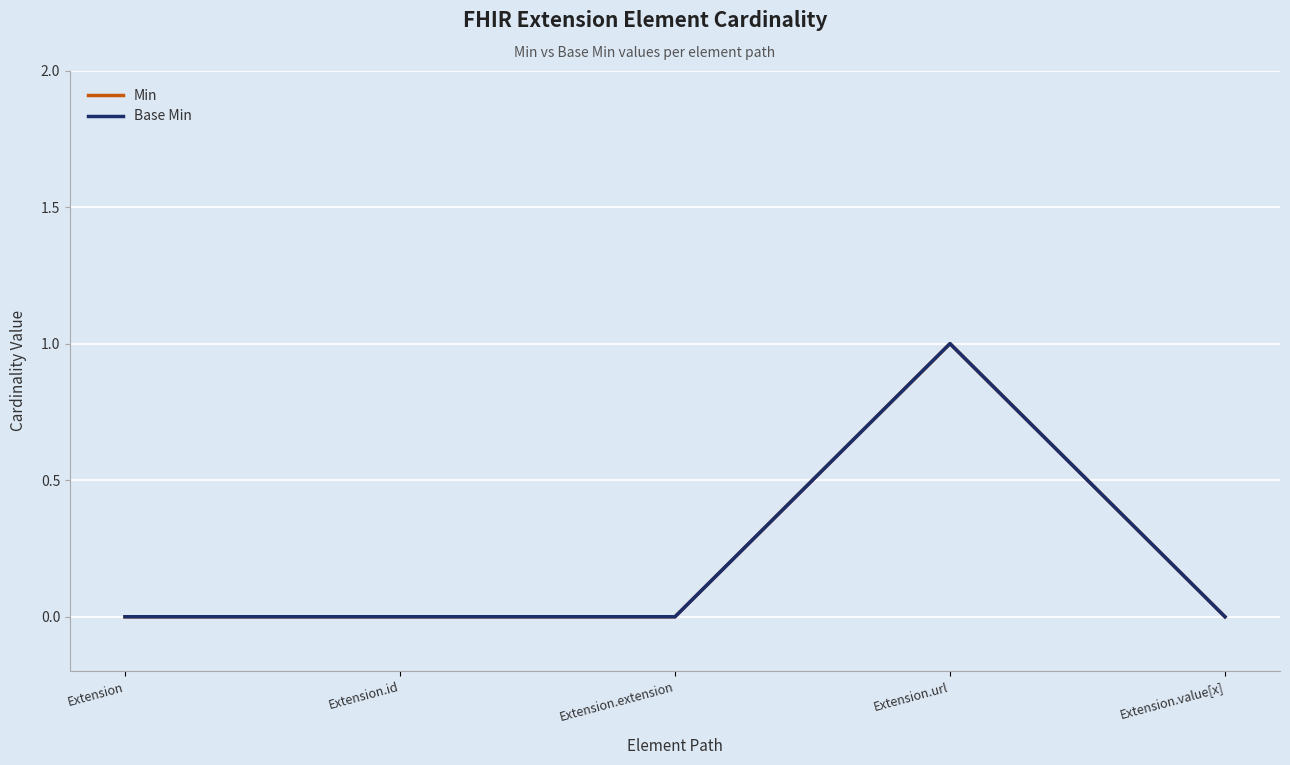

Reading left to right, what are all the values shown in this chart?

Min: 0	0	0	1	0
Base Min: 0	0	0	1	0